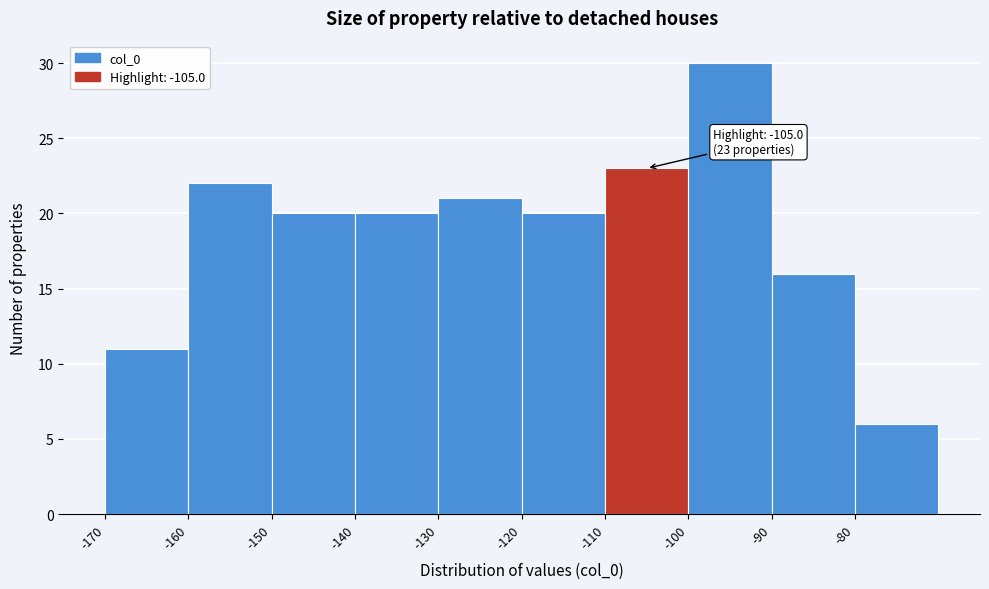

Over which range of the x-axis is the bar tallest?

-100 to -90